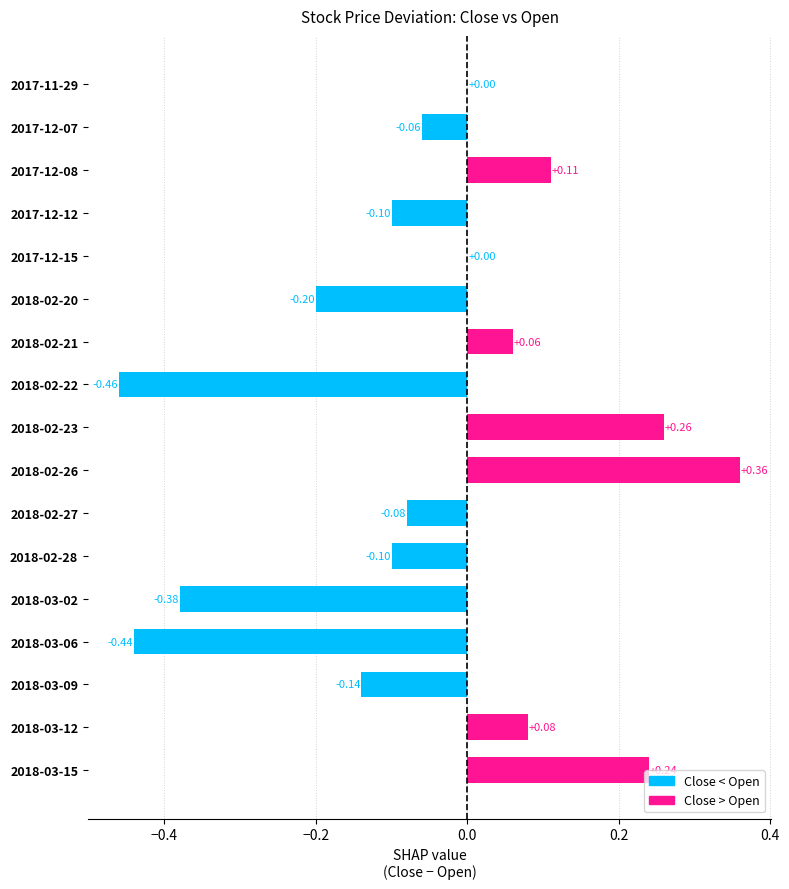

Are the bars horizontal?

Yes